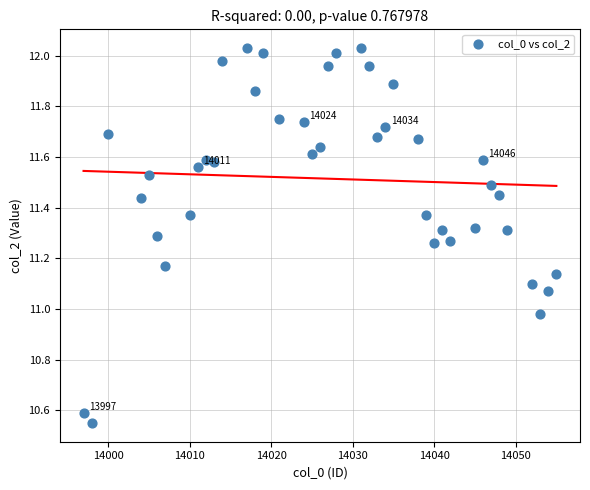

What is the range of Y values (max minus min)?

1.5